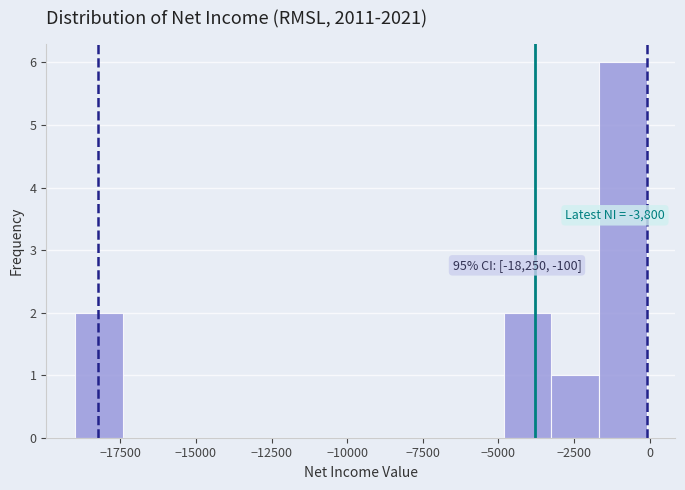

Read against the x-axis, roughly where is the centre of the tallest bar?

-1000